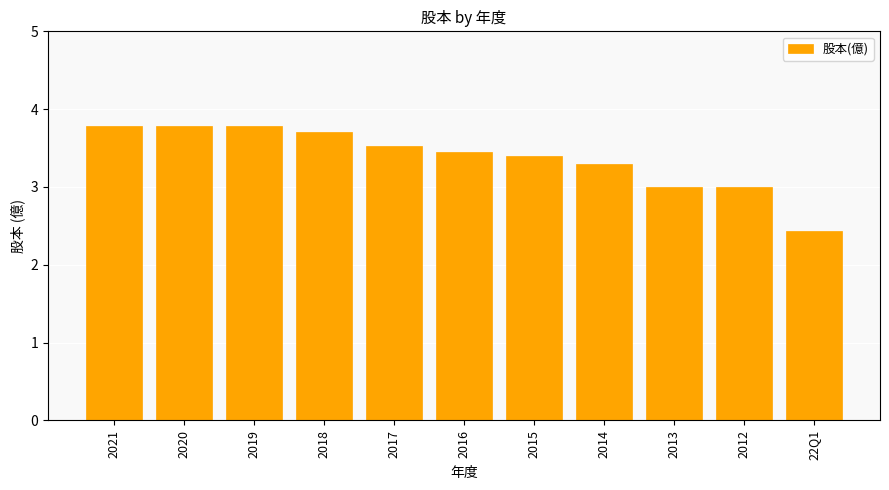

What is the label of the 8th bar from the left?

2014